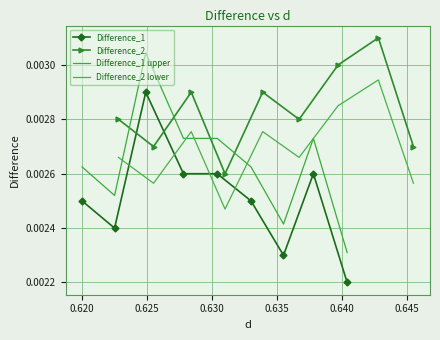

True or false: Difference_1 upper and Difference_1 intersect in this chart.

False